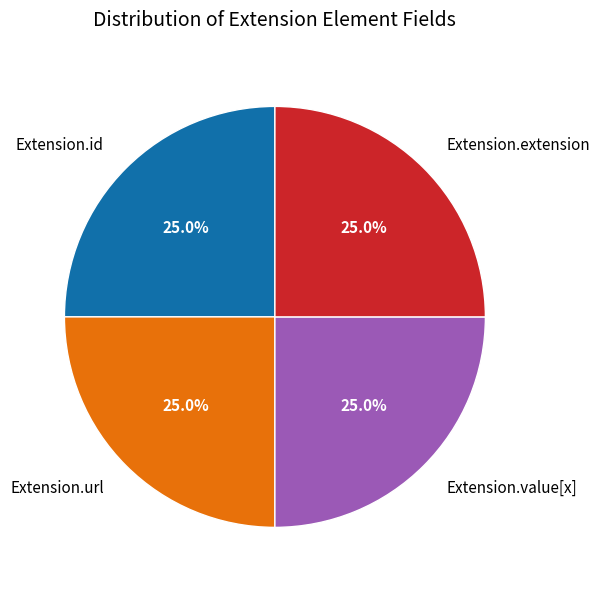

Approximately how many times larger is the value at Extension.value[x] compared to Extension.extension?

1.0